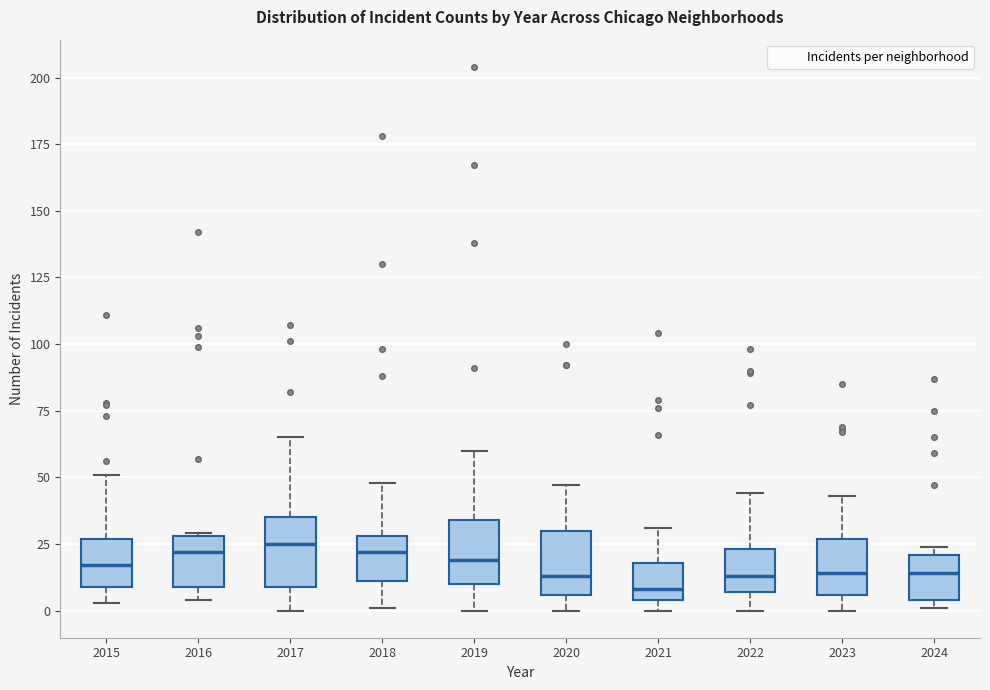

Which box has the lowest median line?

2021